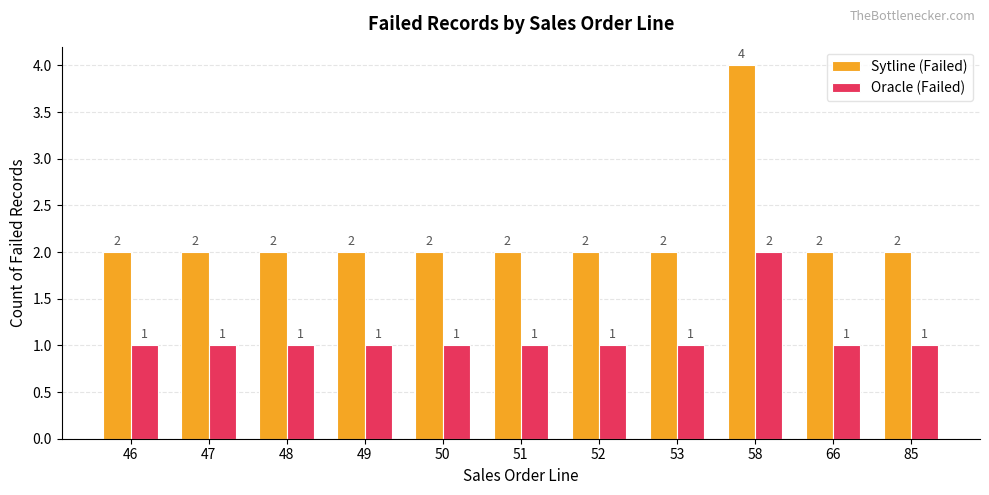

How many groups of bars are there?

11